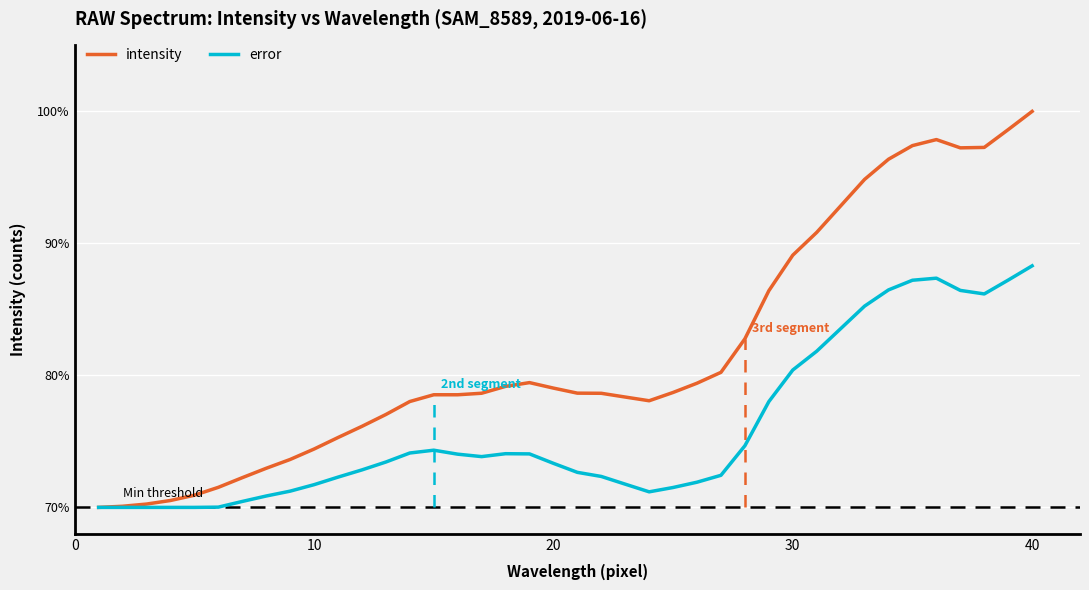

Is this an area chart (filled region under the line)?

No